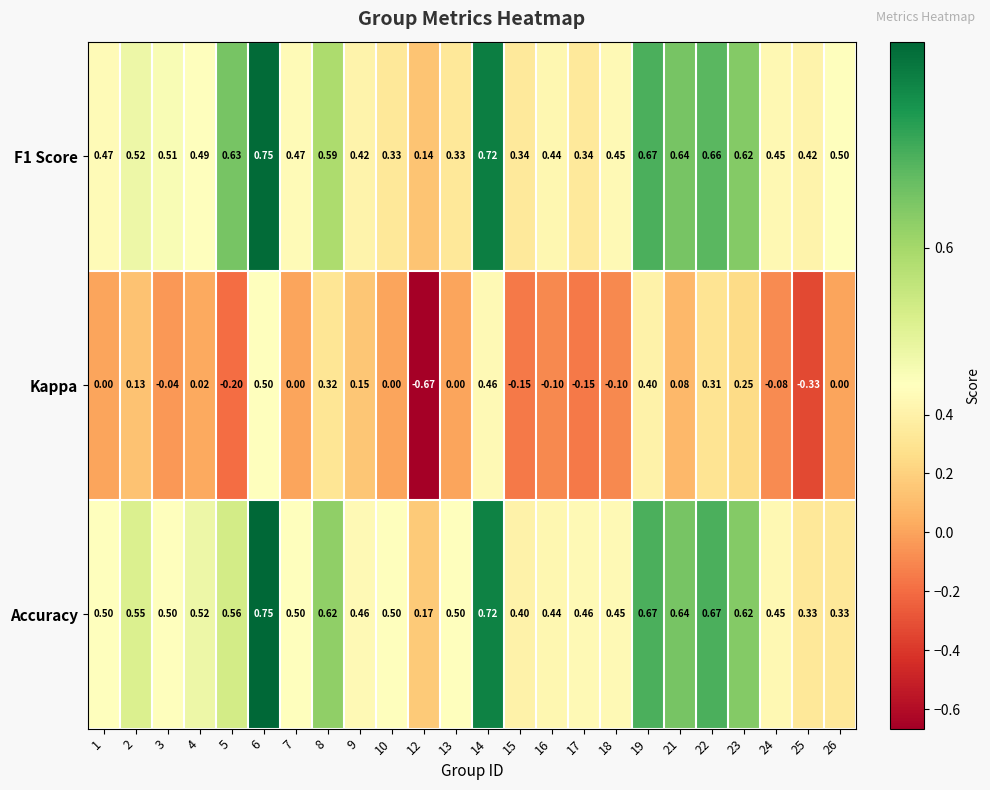

At which category is the sum across all series the highest?

6